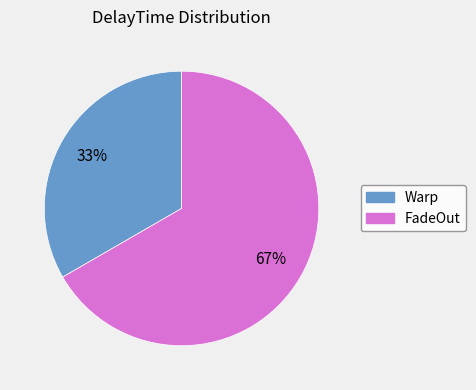

To the nearest percent, what is the average slice percentage?

50%